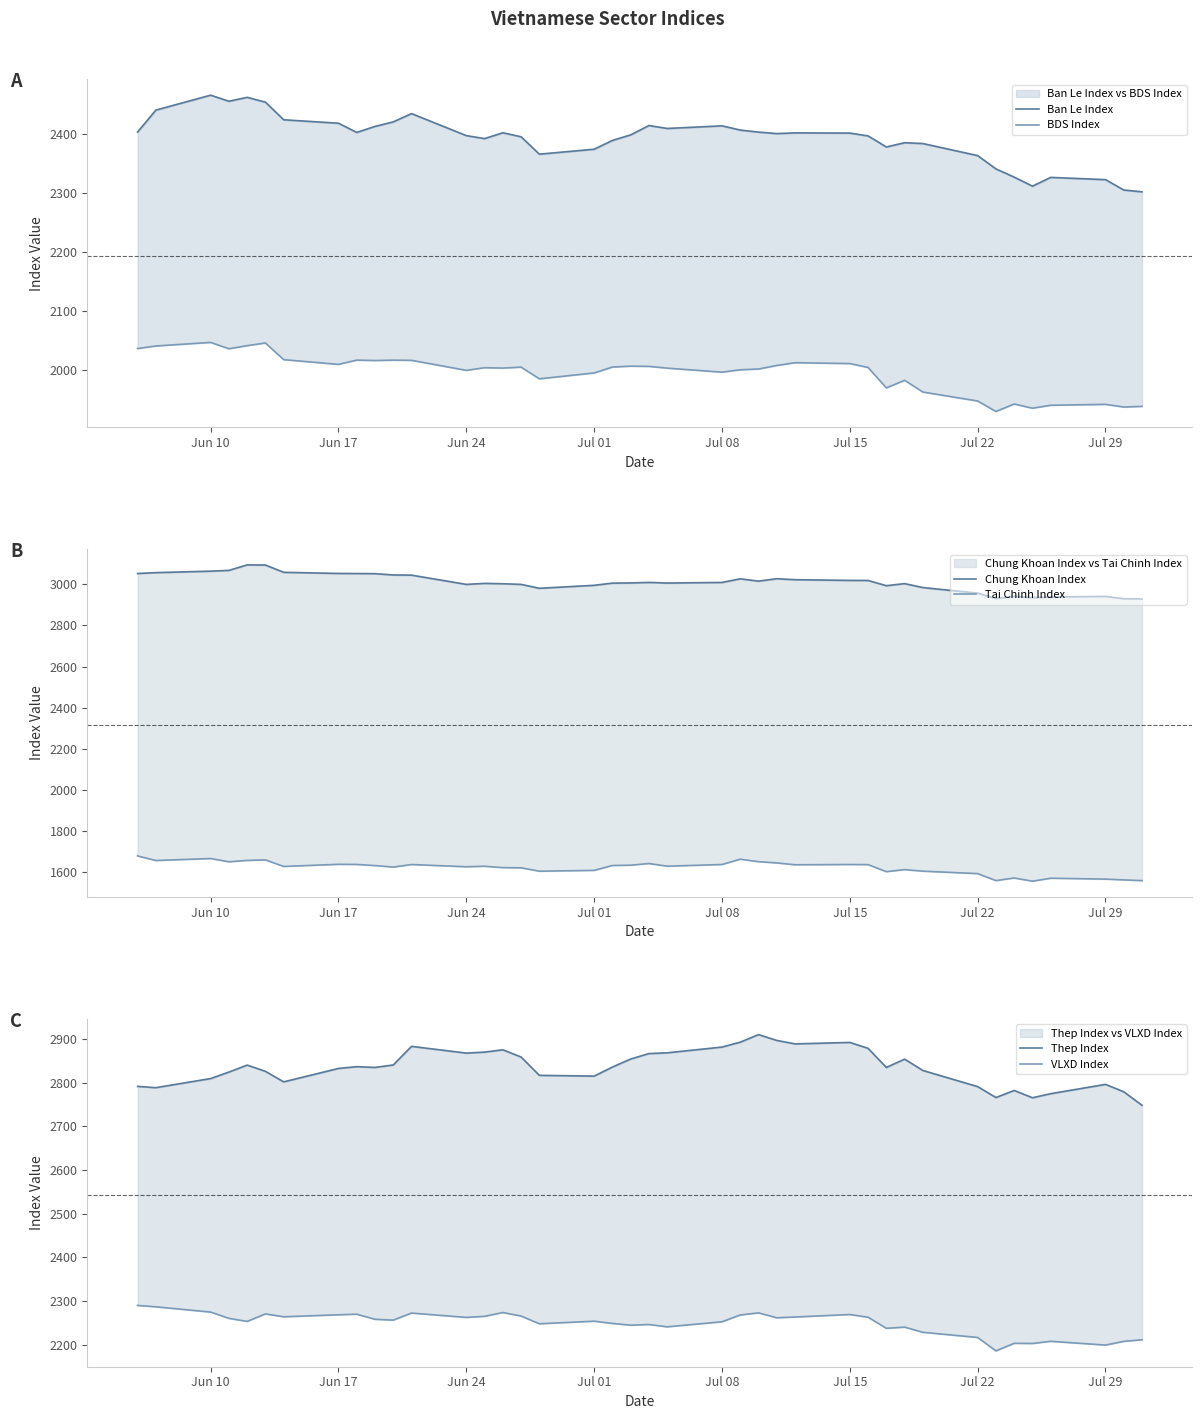

How many lines are shown in the chart?

6